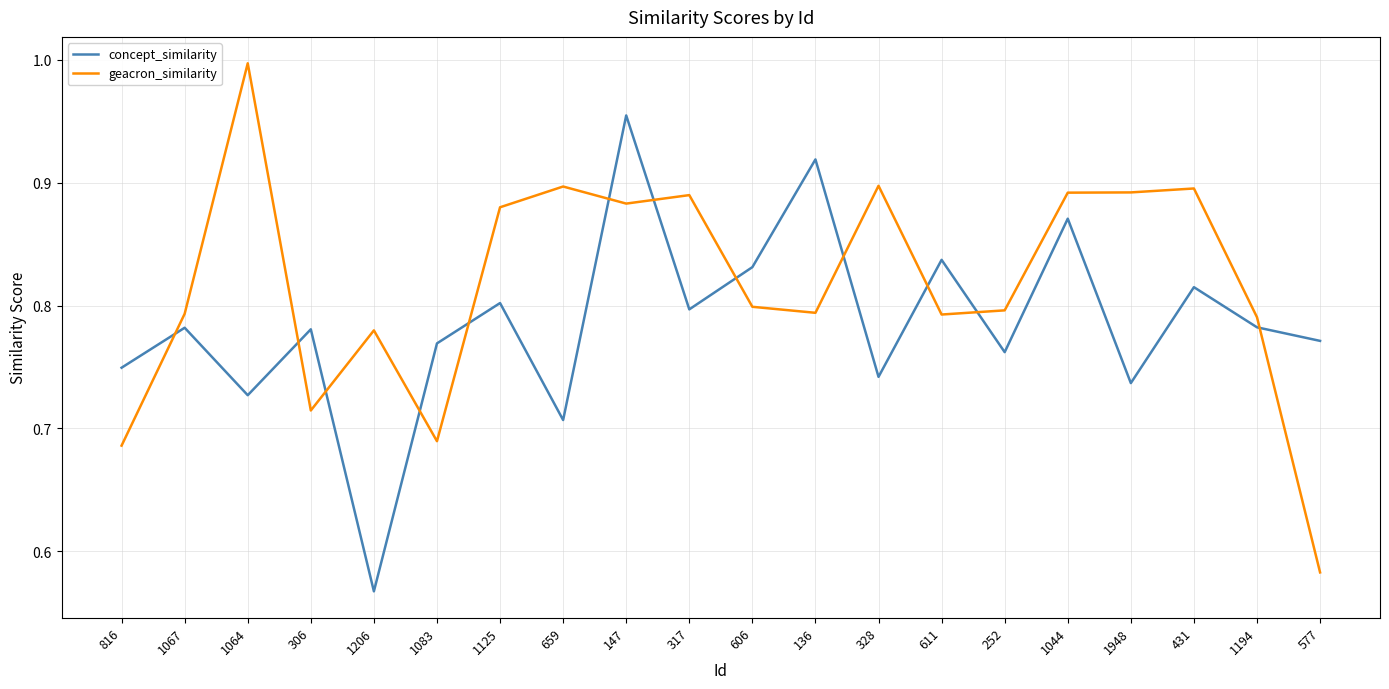

At which label does concept_similarity reach its peak?

147